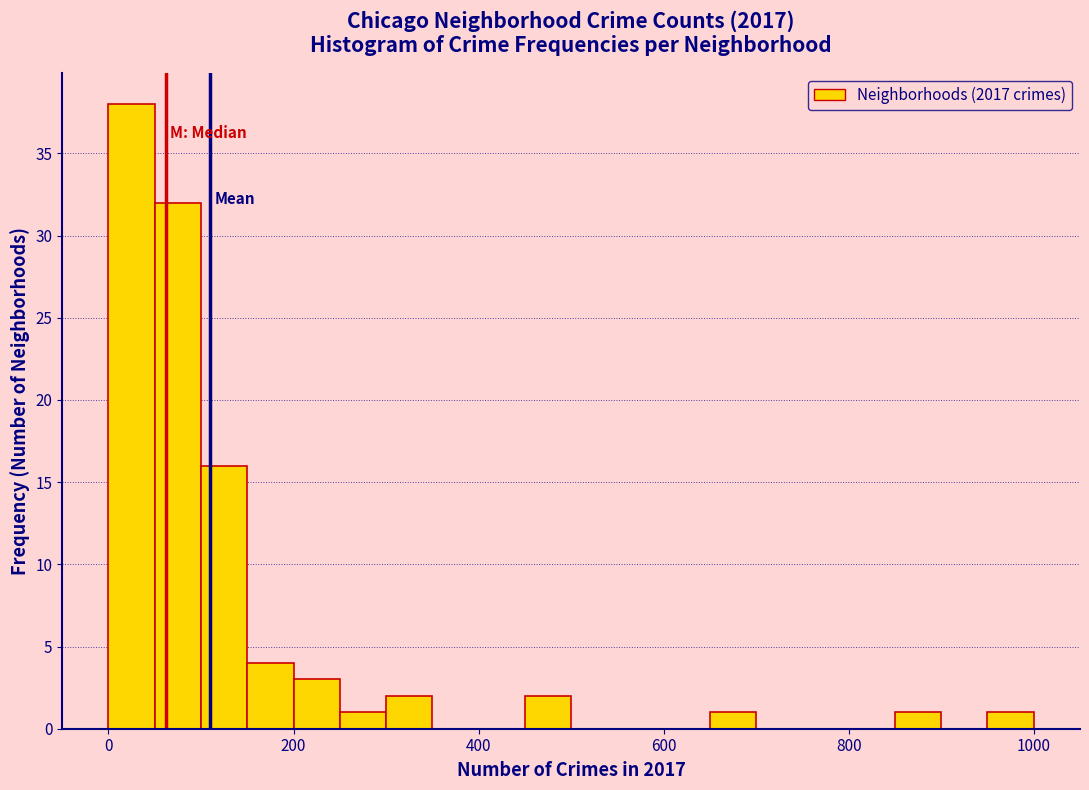

Around what value on the x-axis is the tallest bar? Give the approximate position of its centre, as read against the axis.

20